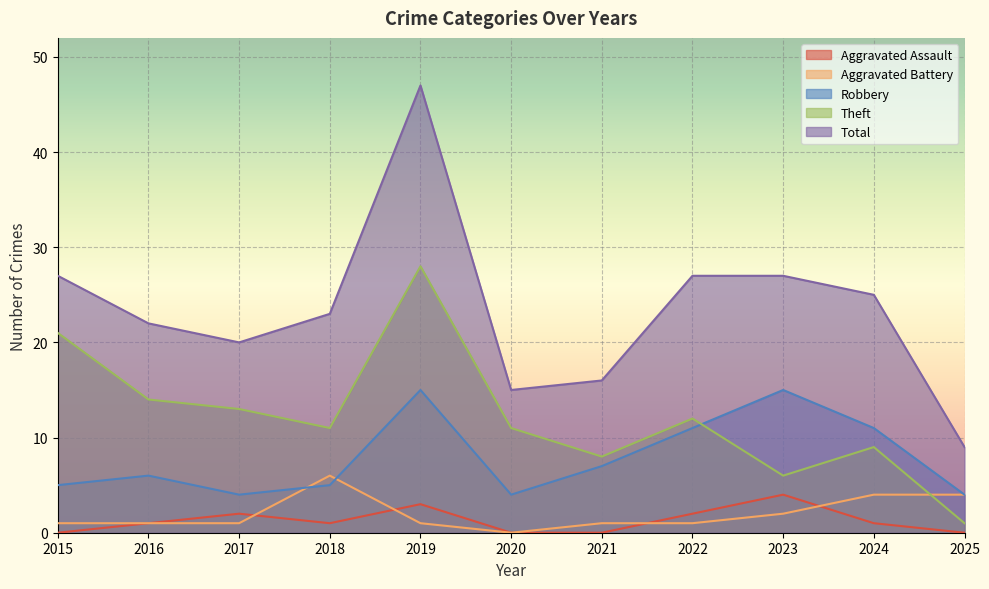

In Aggravated Battery, how many points are lower than both neighbors (excluding endpoints)?

1